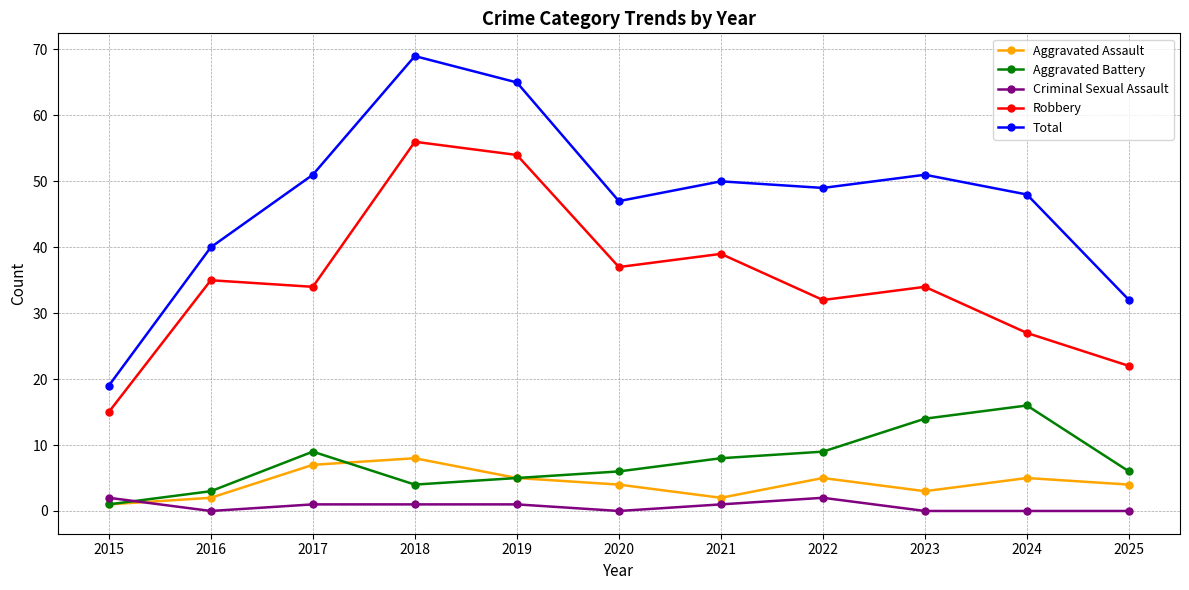

At how many categories does at least one series exceed 41?

8